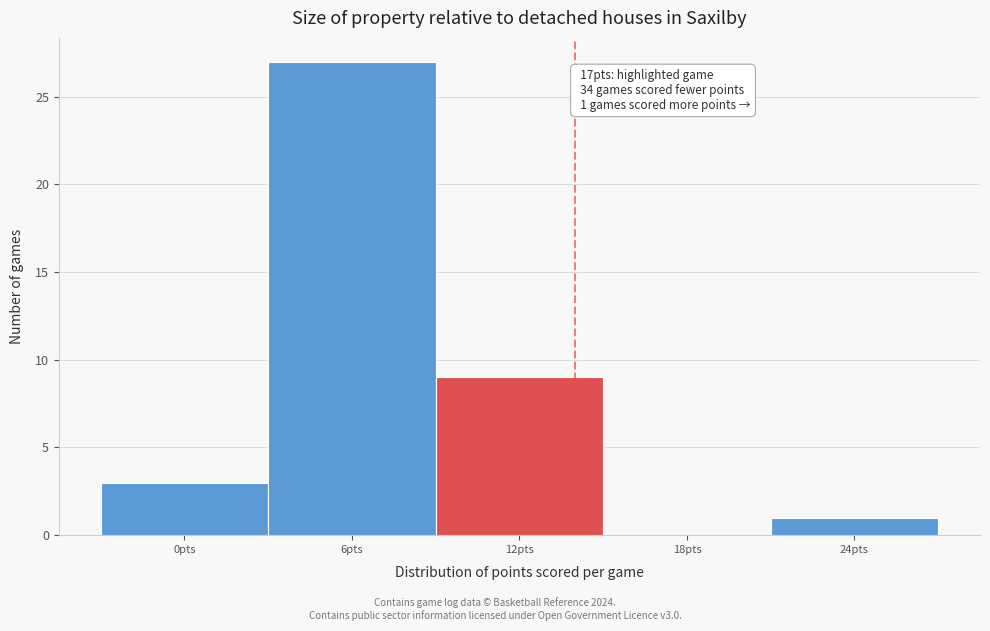

Reading left to right, list all the values displayed in this chart.

0pts=3	6pts=27	12pts=9	18pts=0	24pts=1